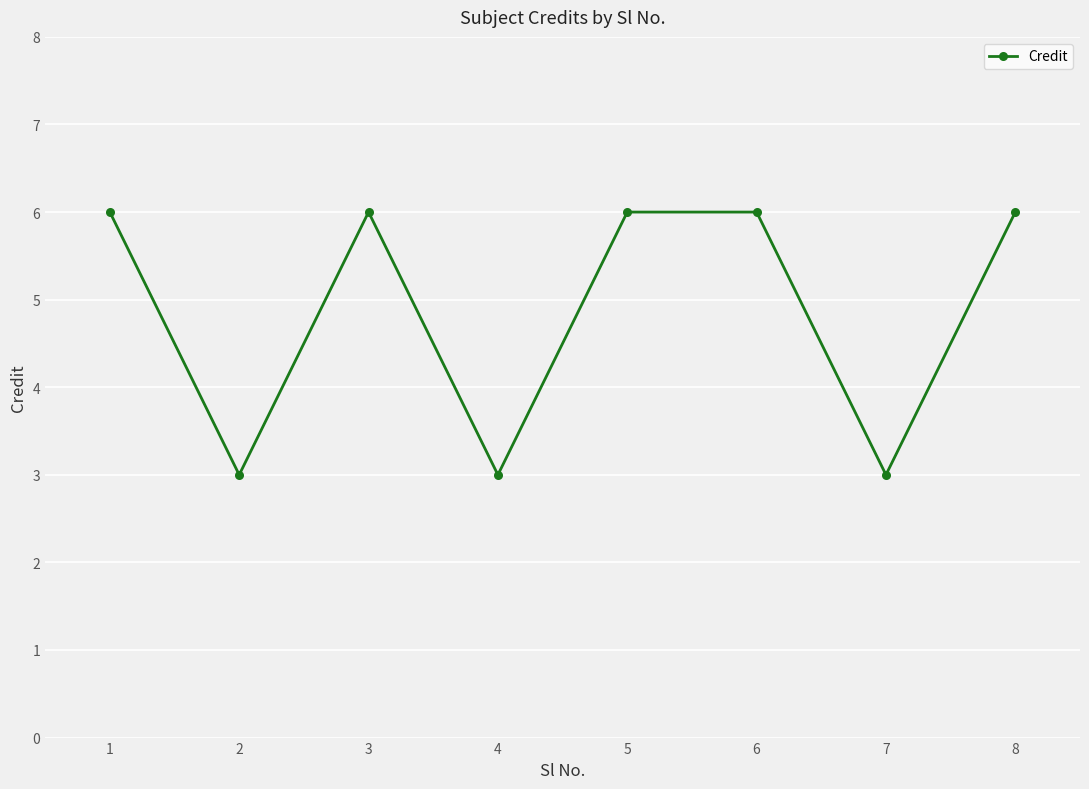

Does the chart display data point markers on the line(s)?

Yes